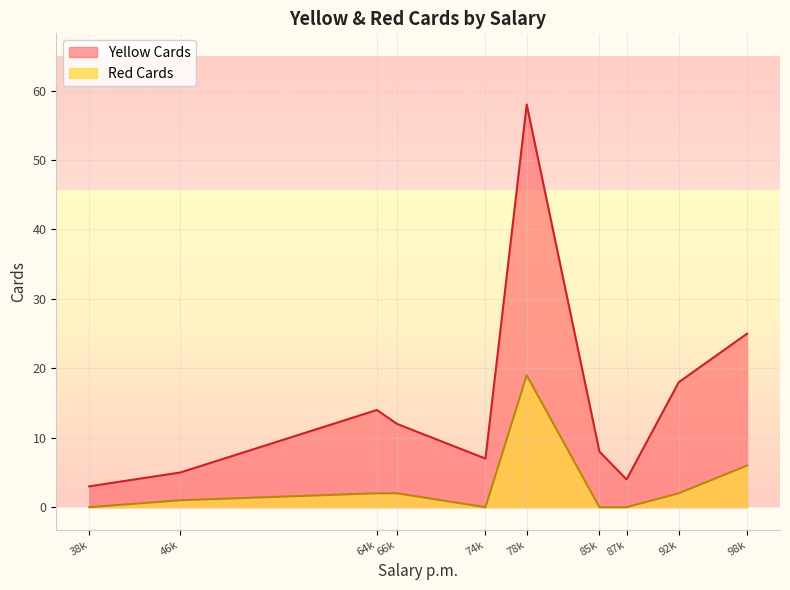

List the series in order of their peak value, highest first.

Yellow Cards, Red Cards